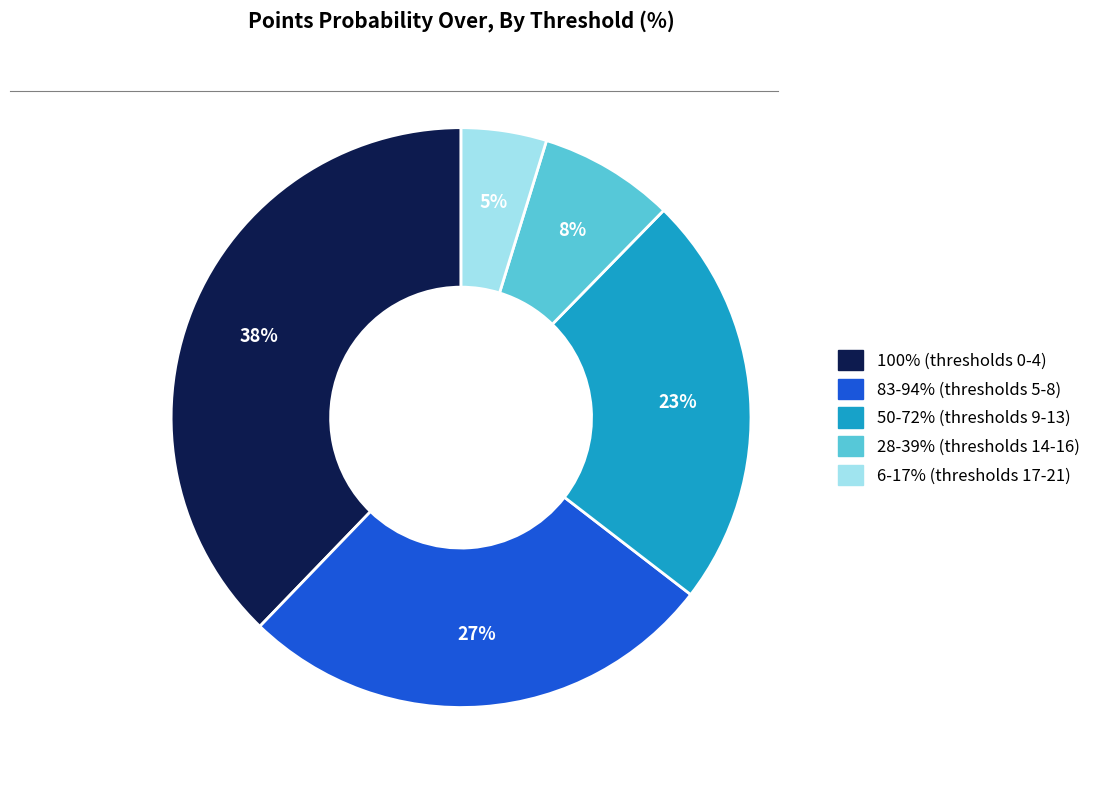

Is there any slice that represents more than half of the pie?

No